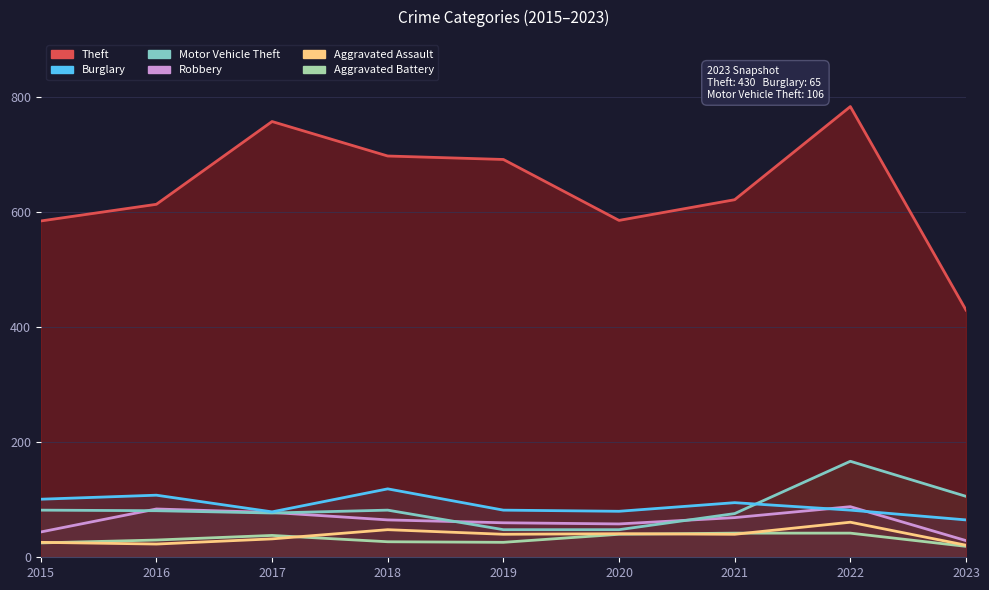

True or false: Robbery and Aggravated Battery intersect in this chart.

False